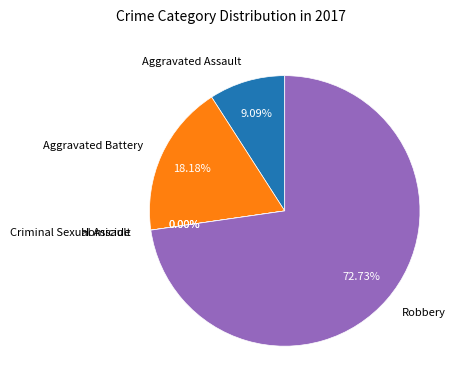

Is it true that Aggravated Battery is 1% of the pie?

False